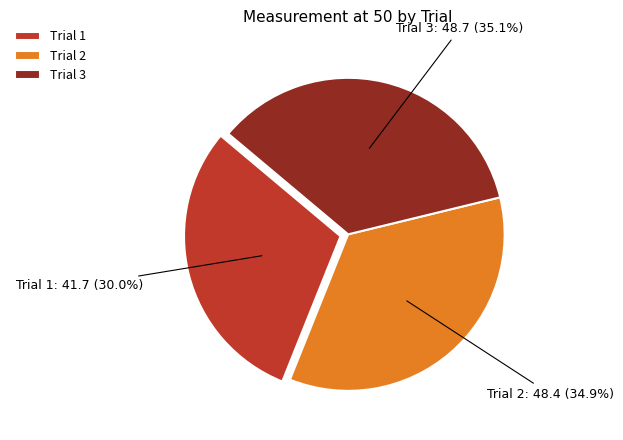

Which category has the smallest portion of the pie?

Trial 1